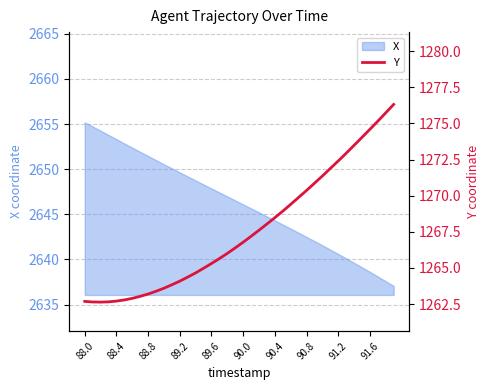

What is the highest value of the X series?

2655.2